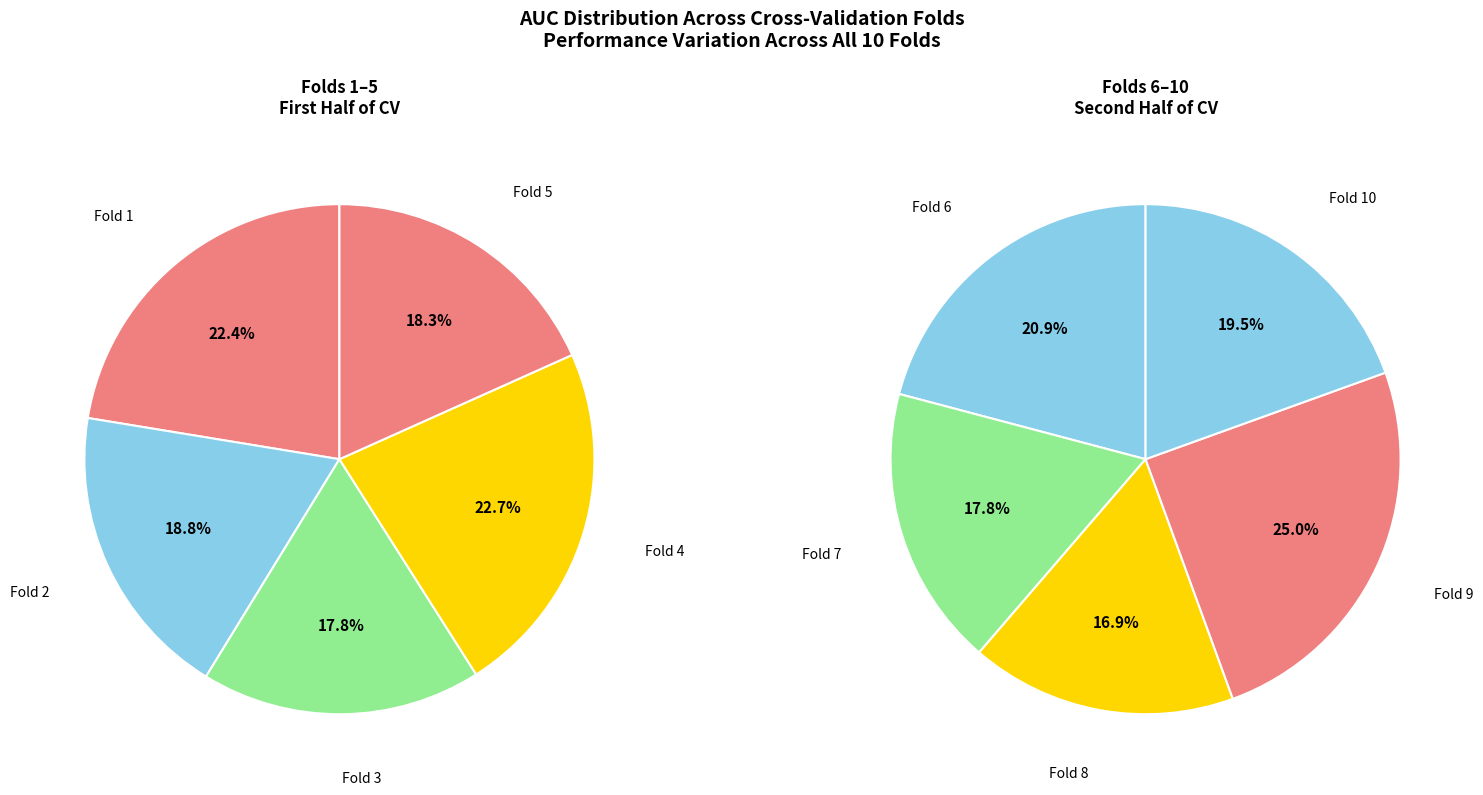

Does Fold 3 represent more than half of the total?

No